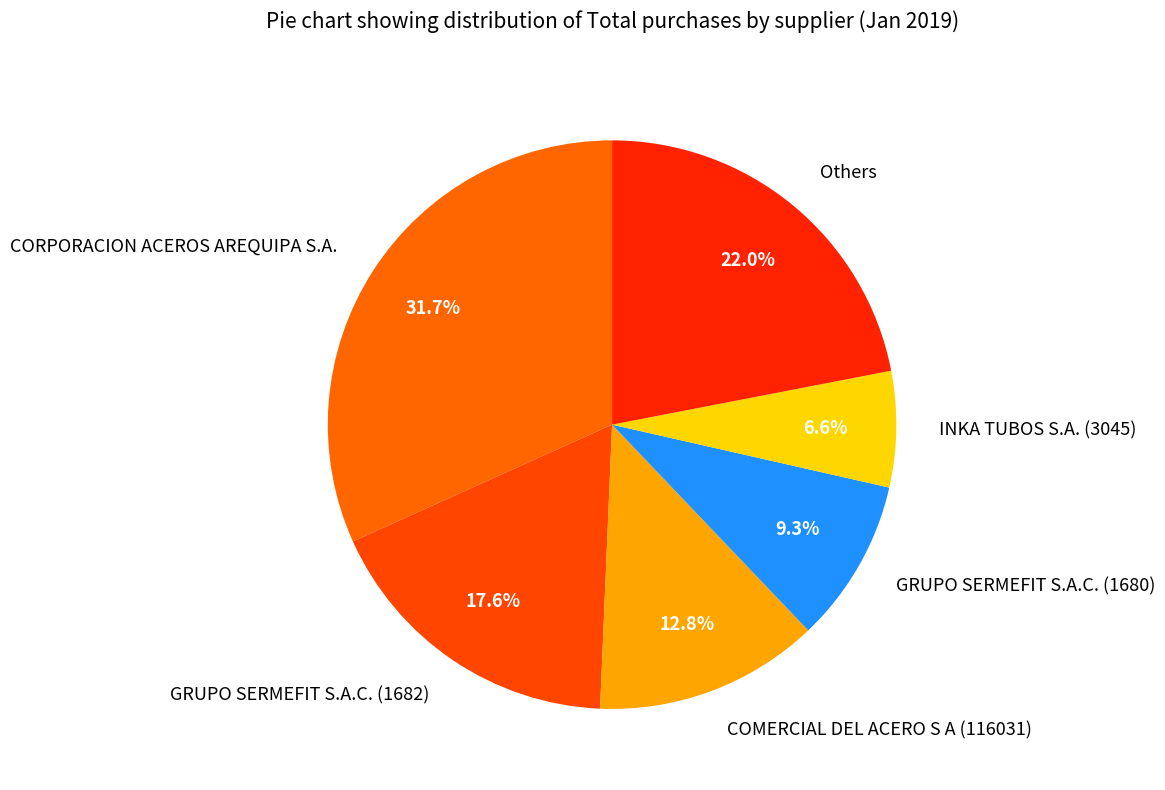

How many slices are in this pie chart?

6